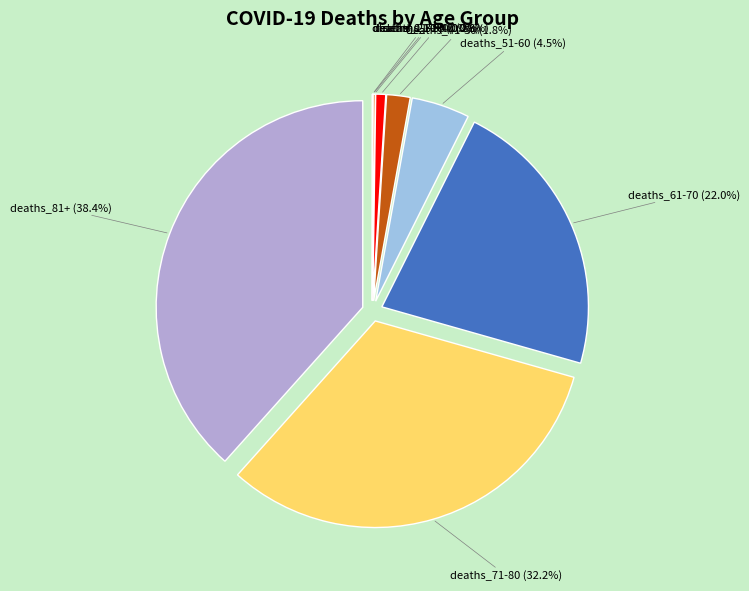

What is the largest slice in the pie chart?

deaths_81+